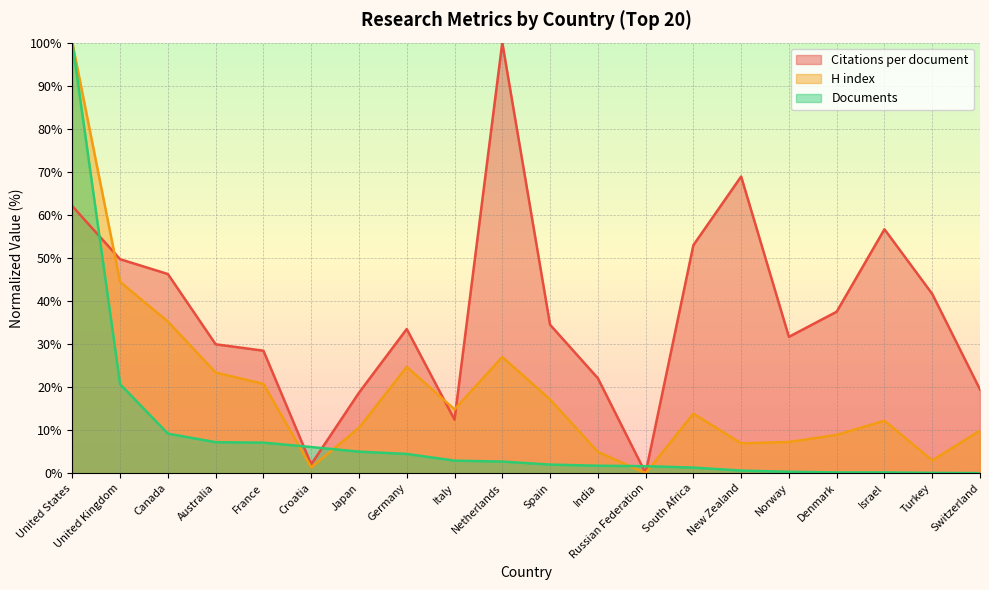

Rank the series by their average value, from highest to lowest.

Citations per document, H index, Documents